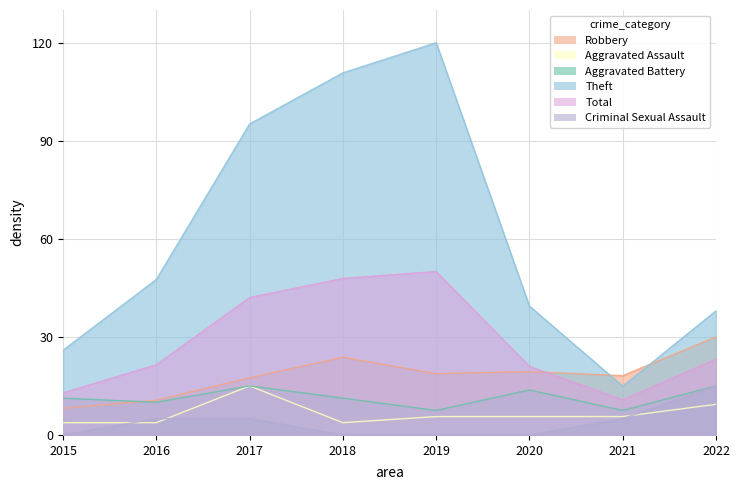

Reading left to right, what are all the values shown in this chart?

Robbery: 8.1	10.6	17.5	23.8	18.8	19.4	18.1	30.0
Aggravated Assault: 3.8	3.8	15.0	3.8	5.6	5.6	5.6	9.4
Aggravated Battery: 11.2	10.0	15.0	11.2	7.5	13.8	7.5	15.0
Theft: 25.9	47.6	95.1	110.8	120.0	39.4	14.9	38.0
Total: 12.9	21.5	42.0	47.9	50.0	21.0	10.7	23.2
Criminal Sexual Assault: 0.0	5.0	5.0	0.0	0.0	0.0	5.0	15.0